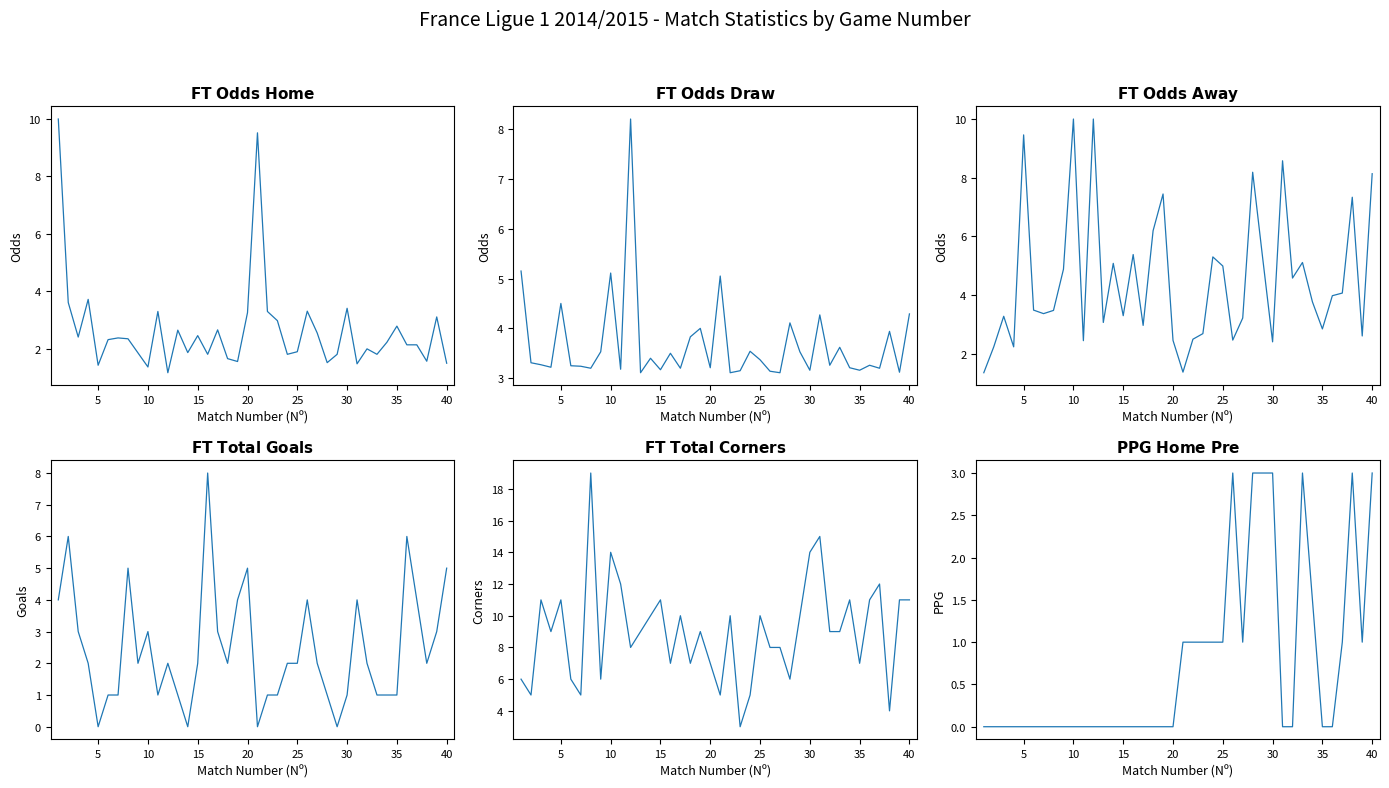

What is the sum of all FT_Odds_D values?

147.2